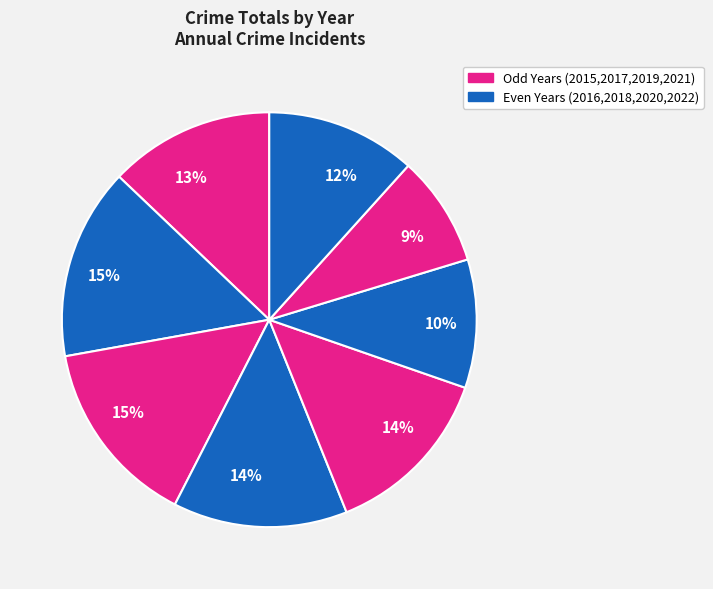

How many slices are in this pie chart?

8